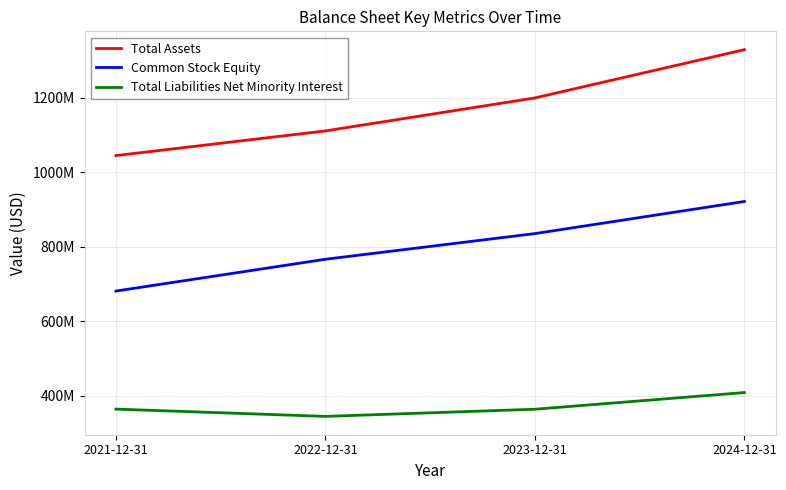

What is the maximum value shown in the chart?

1329394000